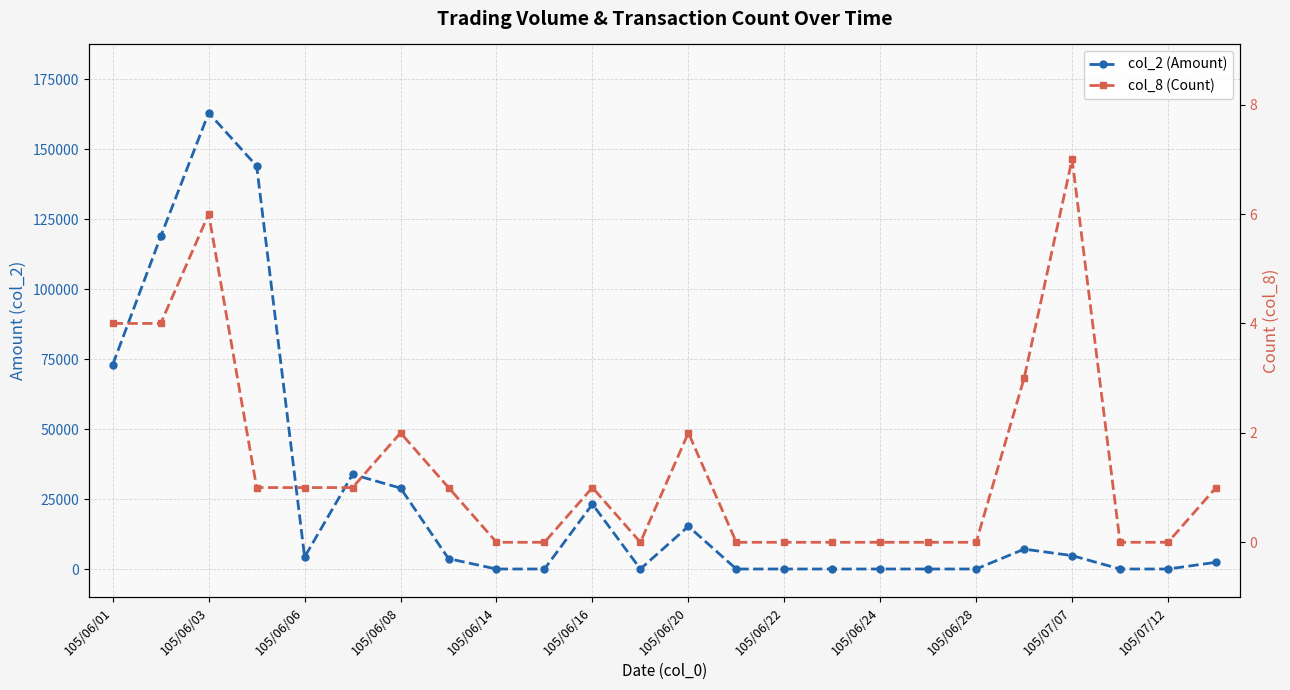

True or false: col_8 (Count) and col_2 (Amount) intersect in this chart.

False